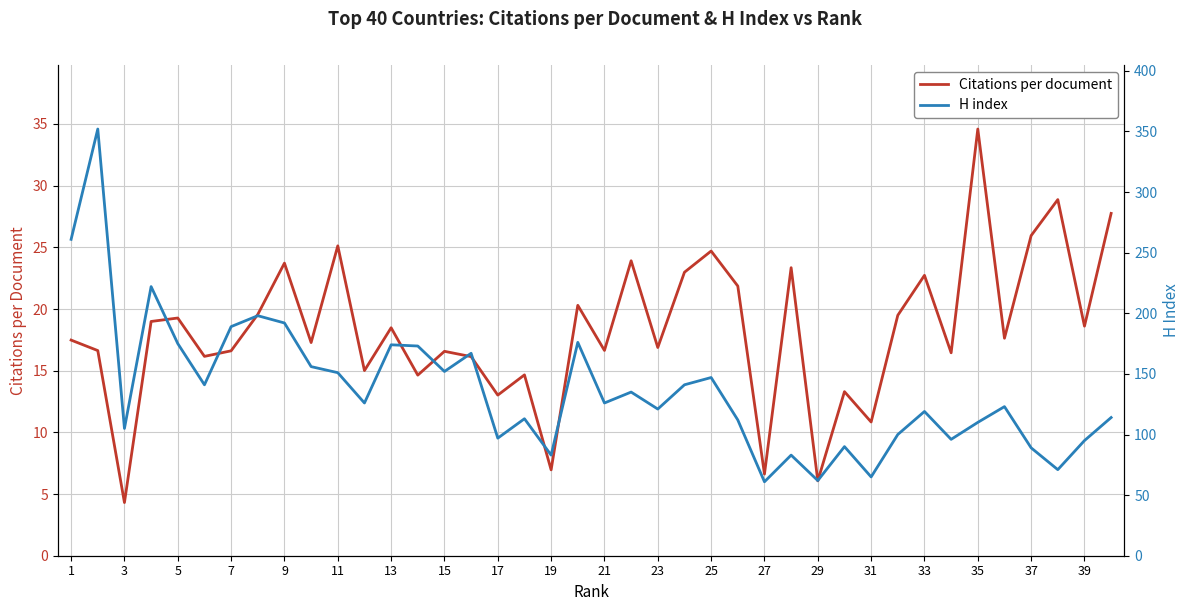

What is the maximum value for Citations per document?

34.6